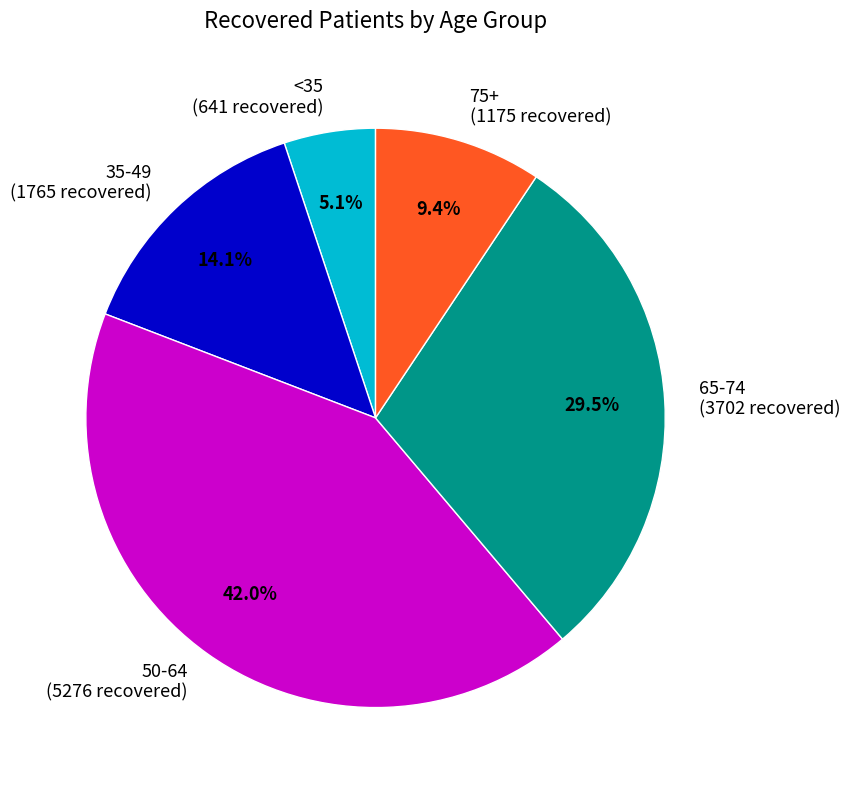

How many slices are in this pie chart?

5